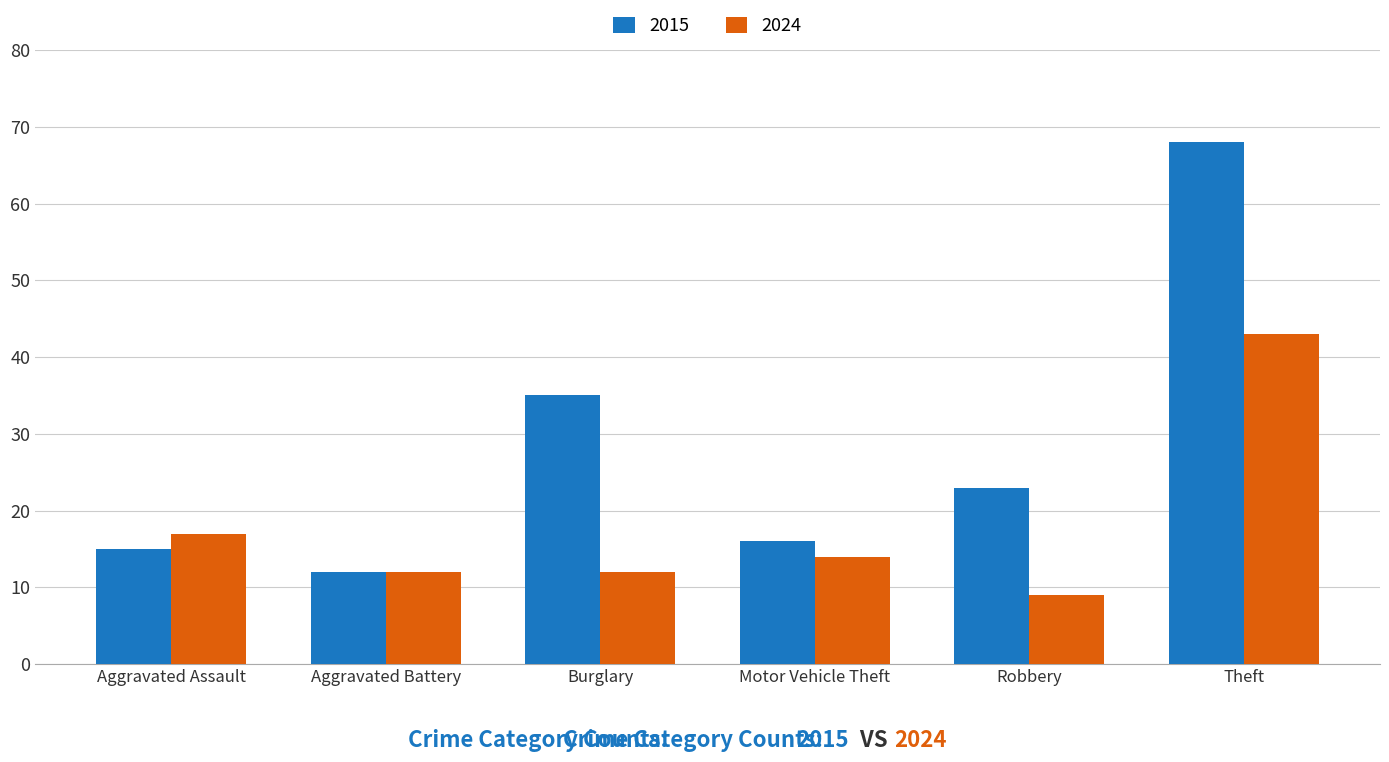

Between Burglary and Motor Vehicle Theft, which series saw the biggest shift?

2015